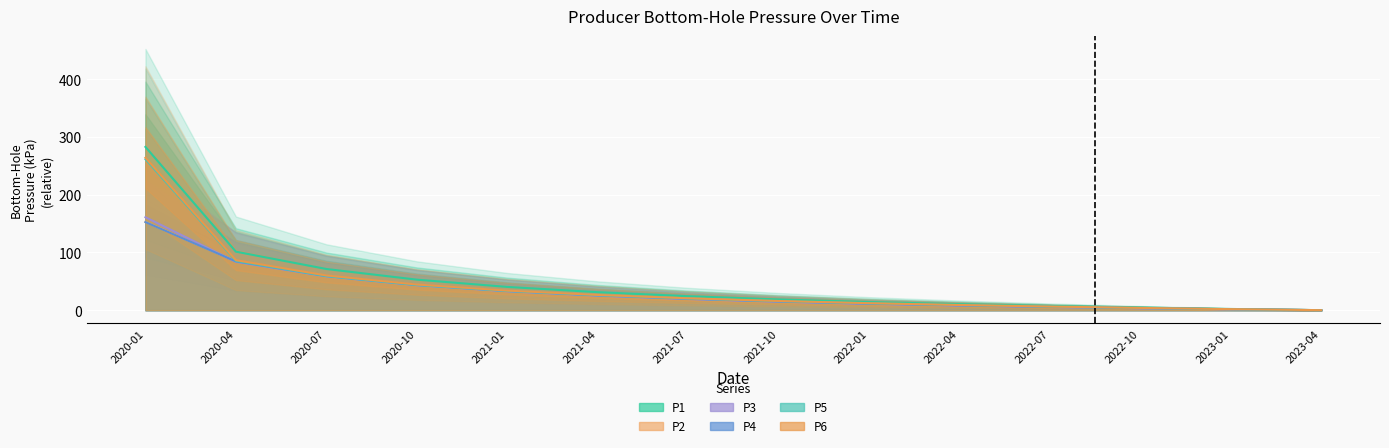

What is the value of the P6_Bottom-Hole_Pressure point at the 5th from the left?

33.9